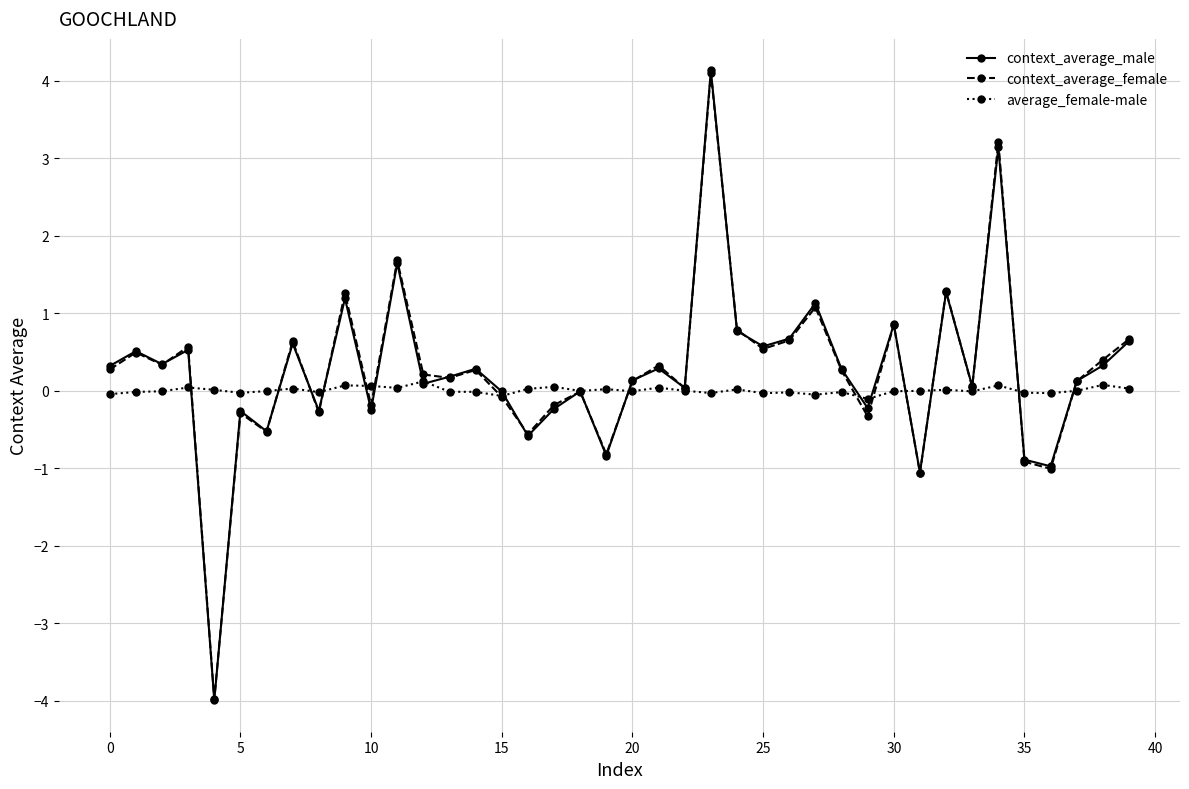

What is the smallest value displayed?

-4.0